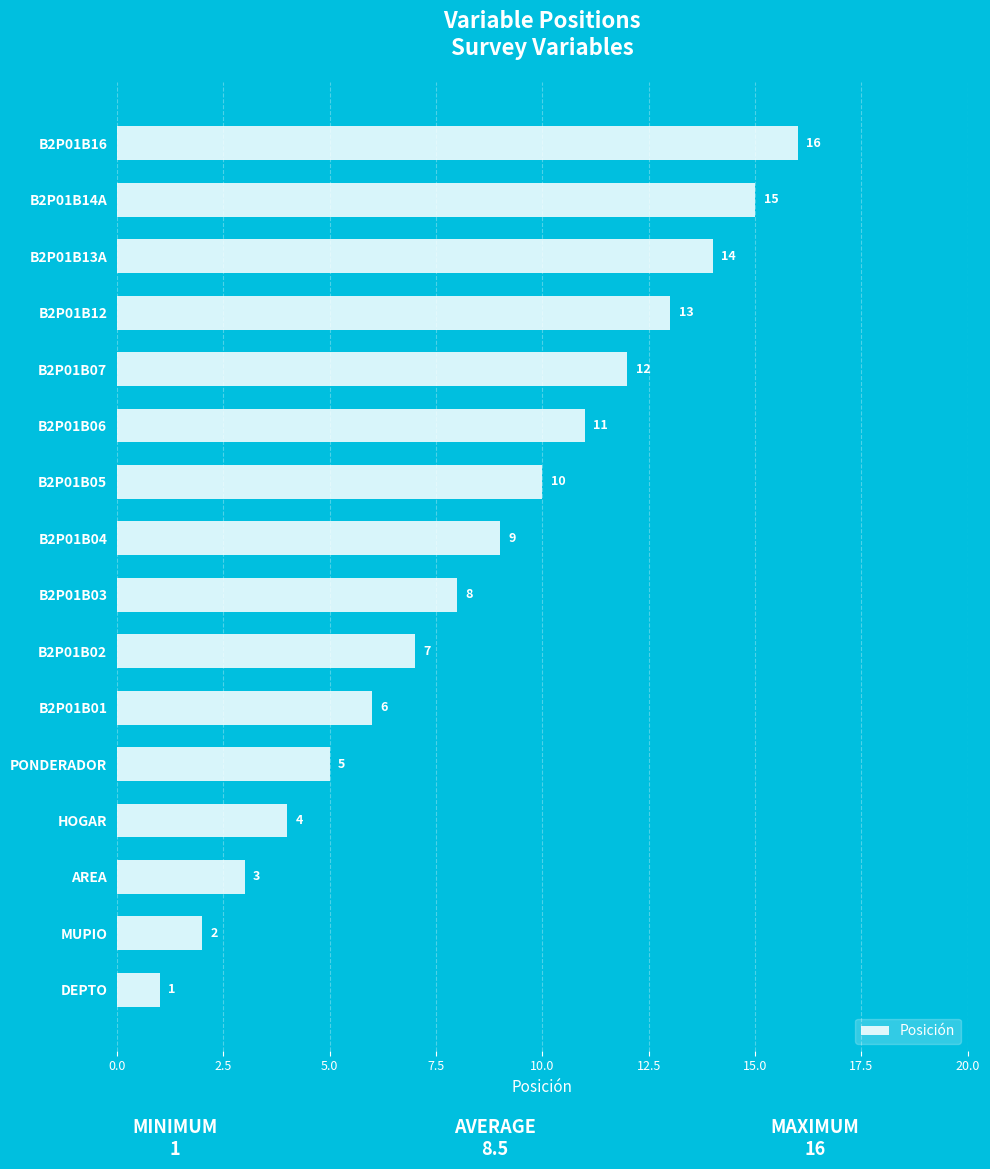

What is the change in value from B2P01B12 to B2P01B14A?

+2